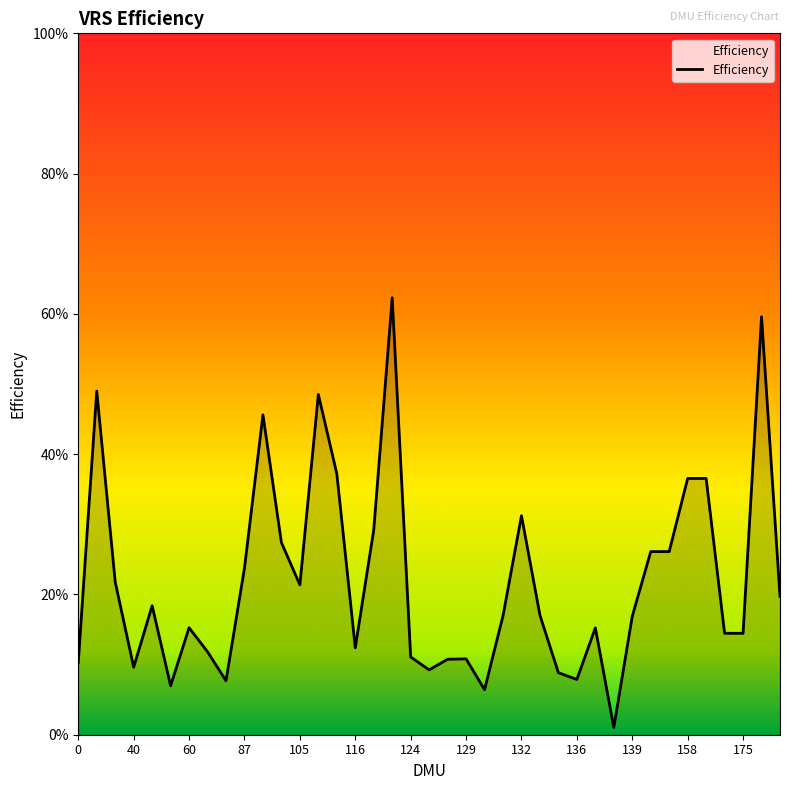

What is the greatest value displayed?

0.6